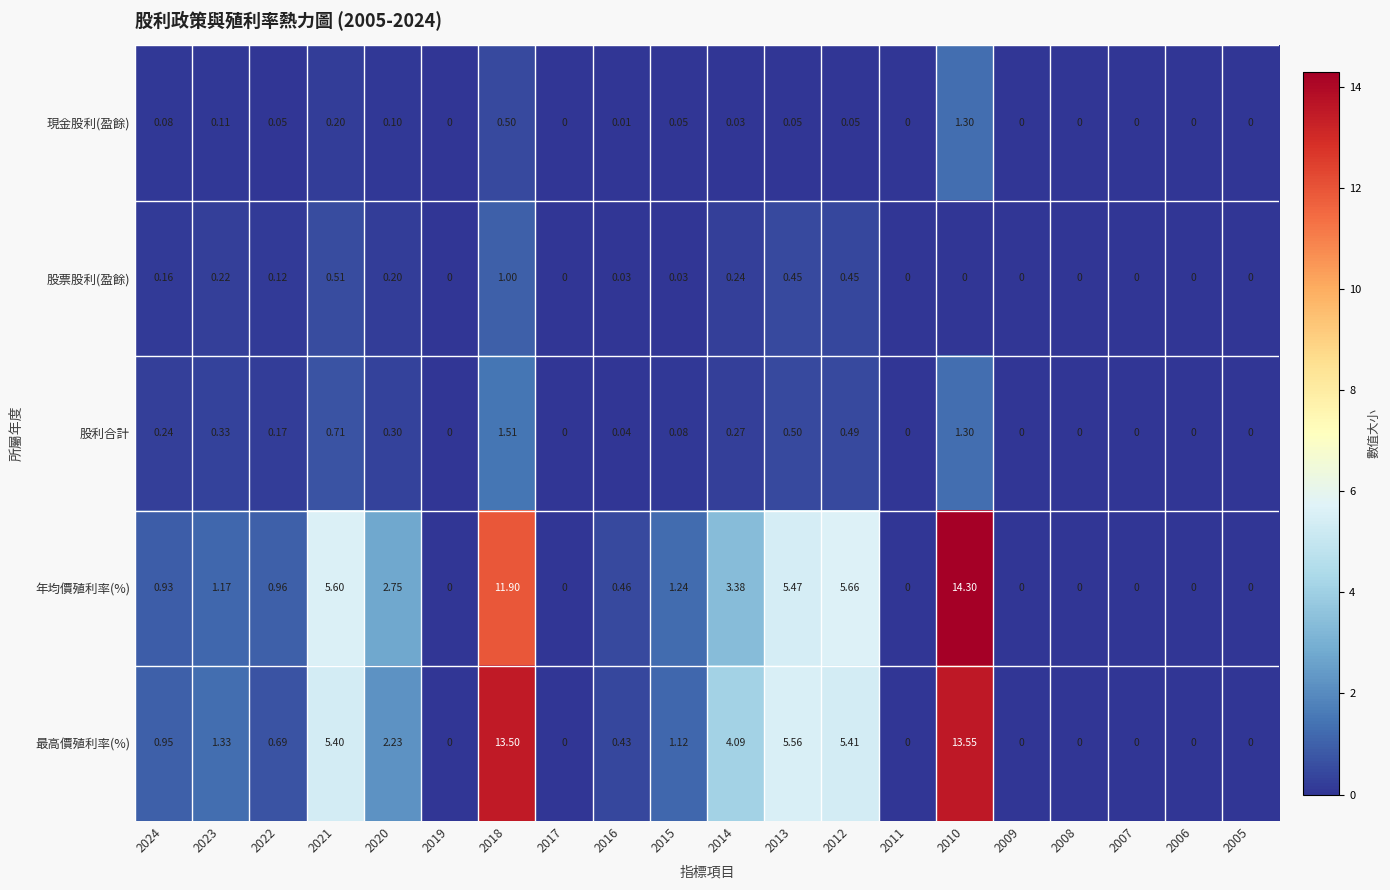

Which series has the widest spread of values?

年均價殖利率(%)